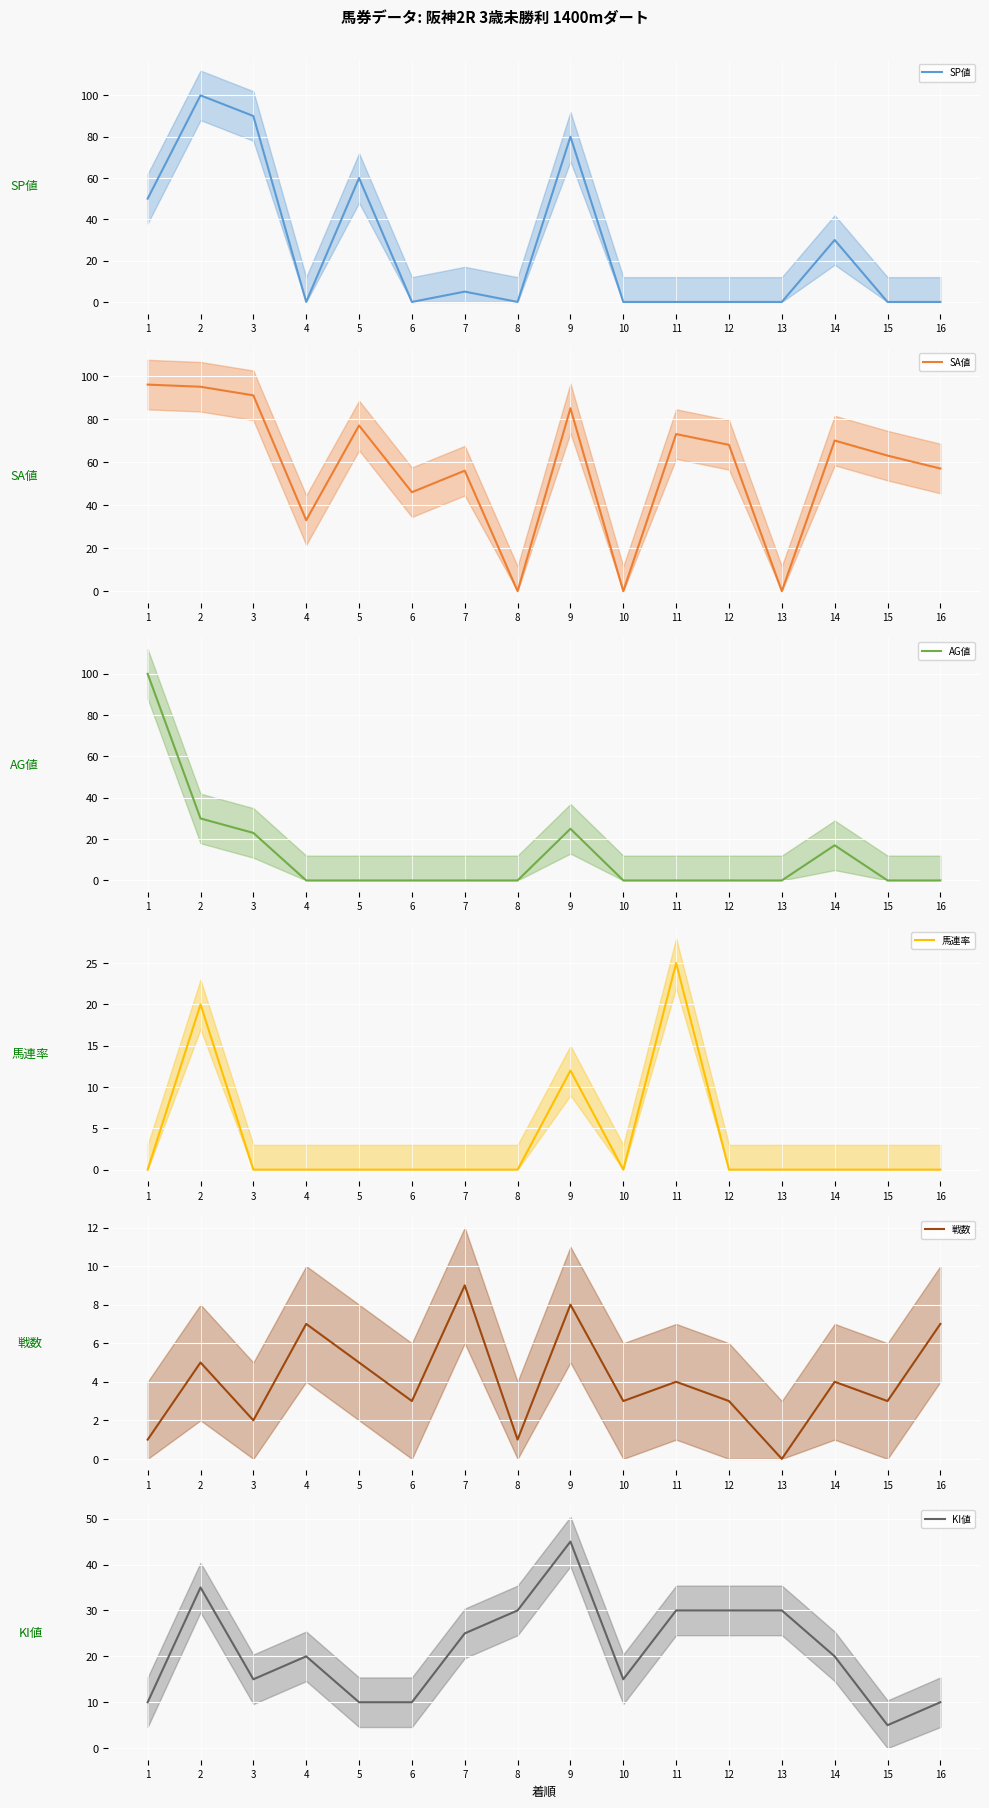

What is the spread (max minus min) of values at 1?

100